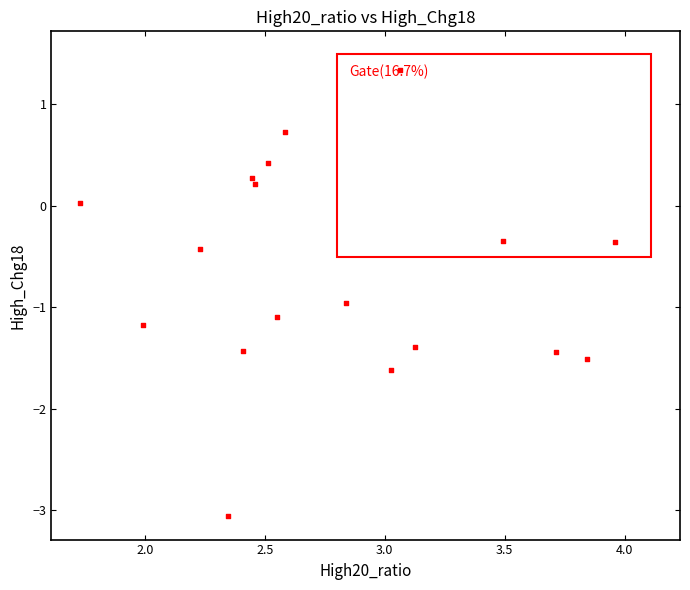

What is the range of Y values (max minus min)?

4.4